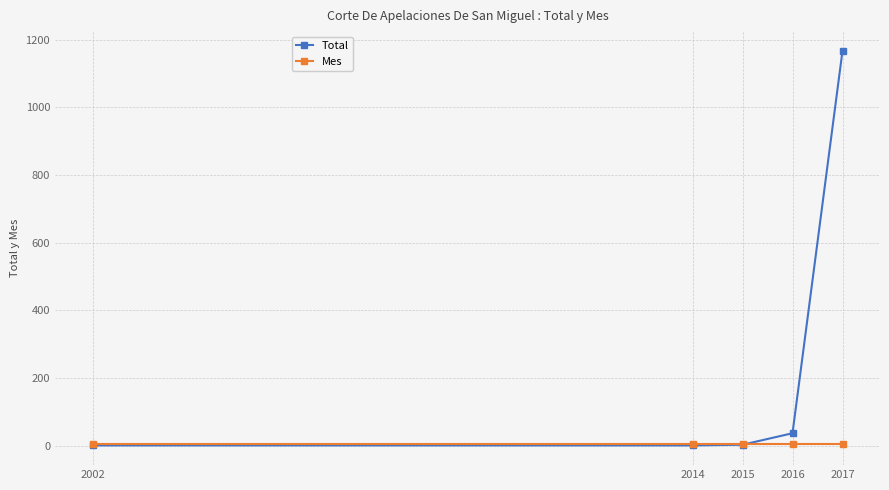

At which label is Total closest to 584?

2016